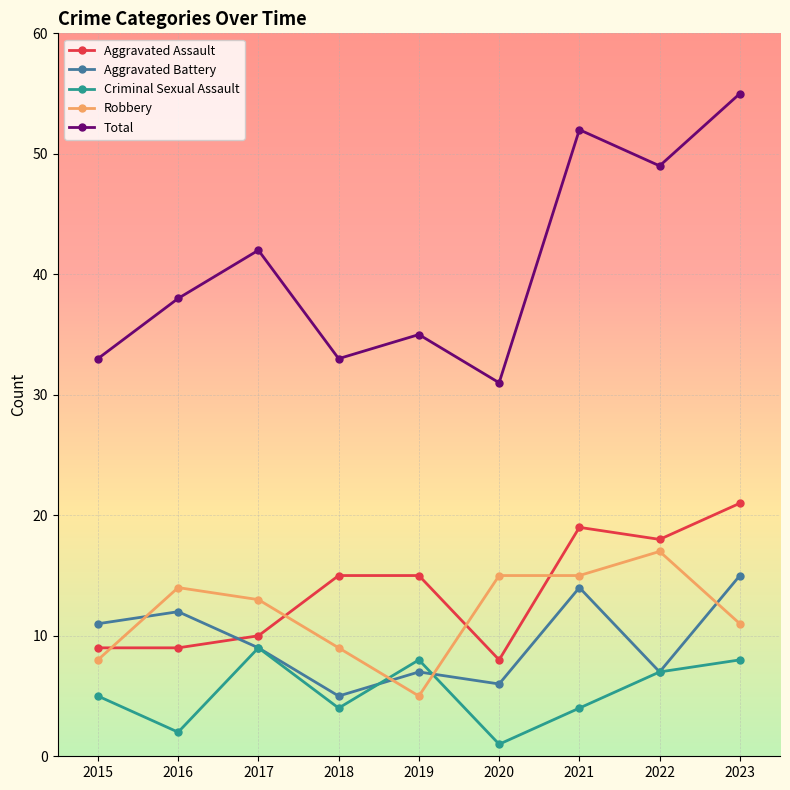

True or false: Robbery has more than 0 interior local peaks.

True